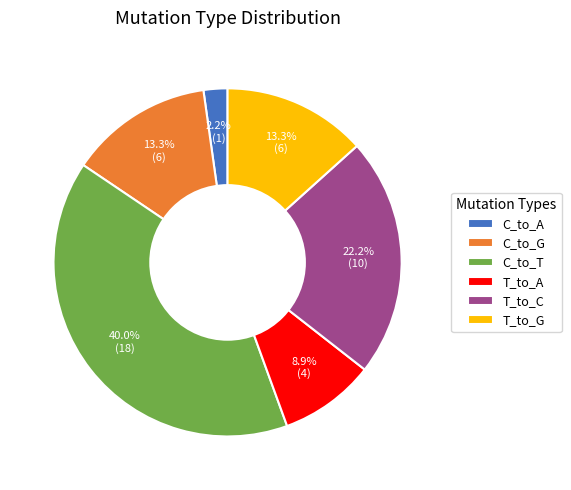

Is T_to_C the majority of the pie?

No